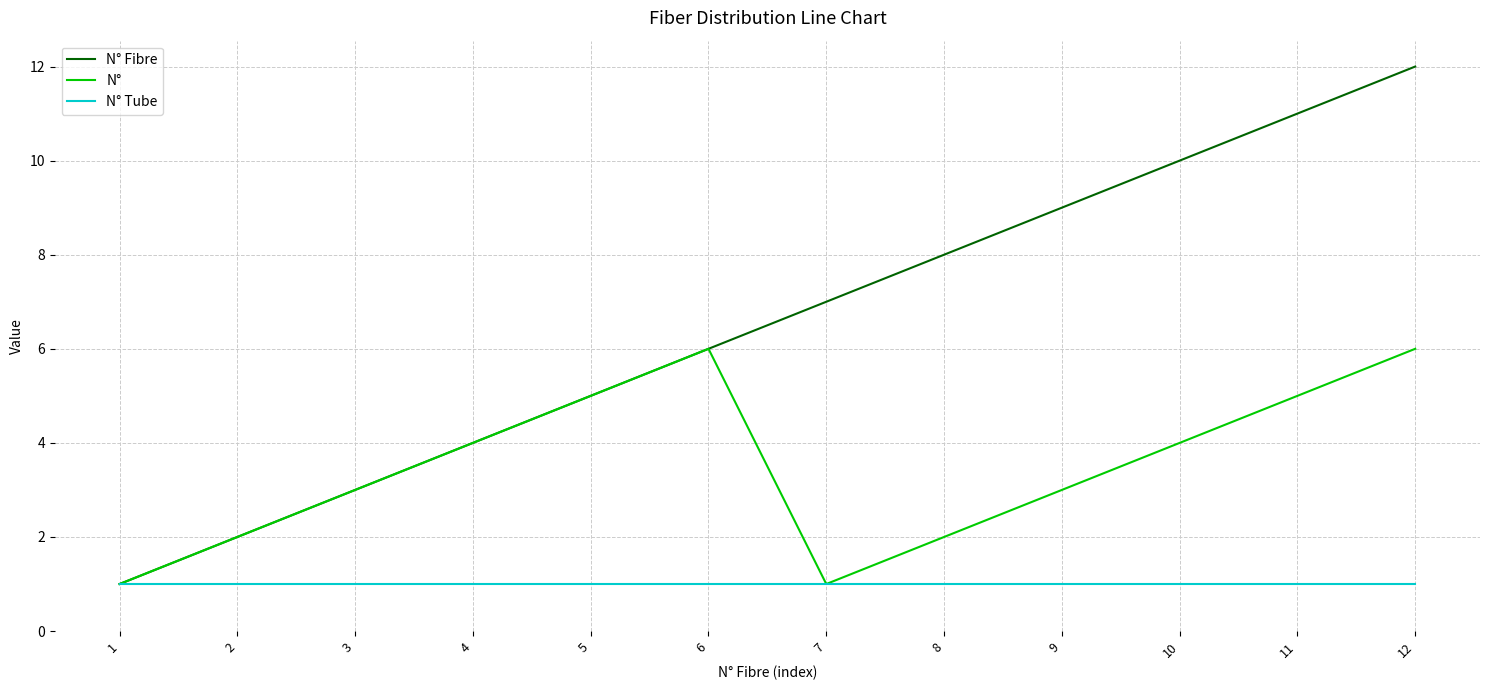

How many series are shown in this chart?

3